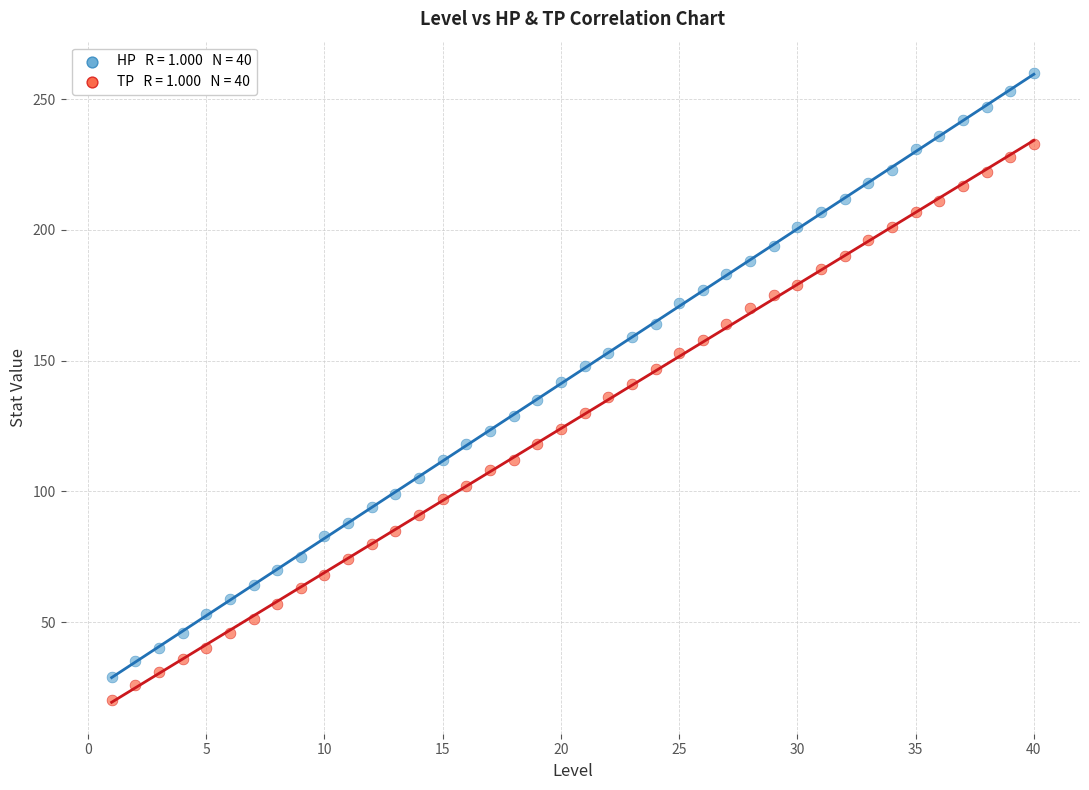

Across all data points, what is the range of Y values (max minus min)?

240